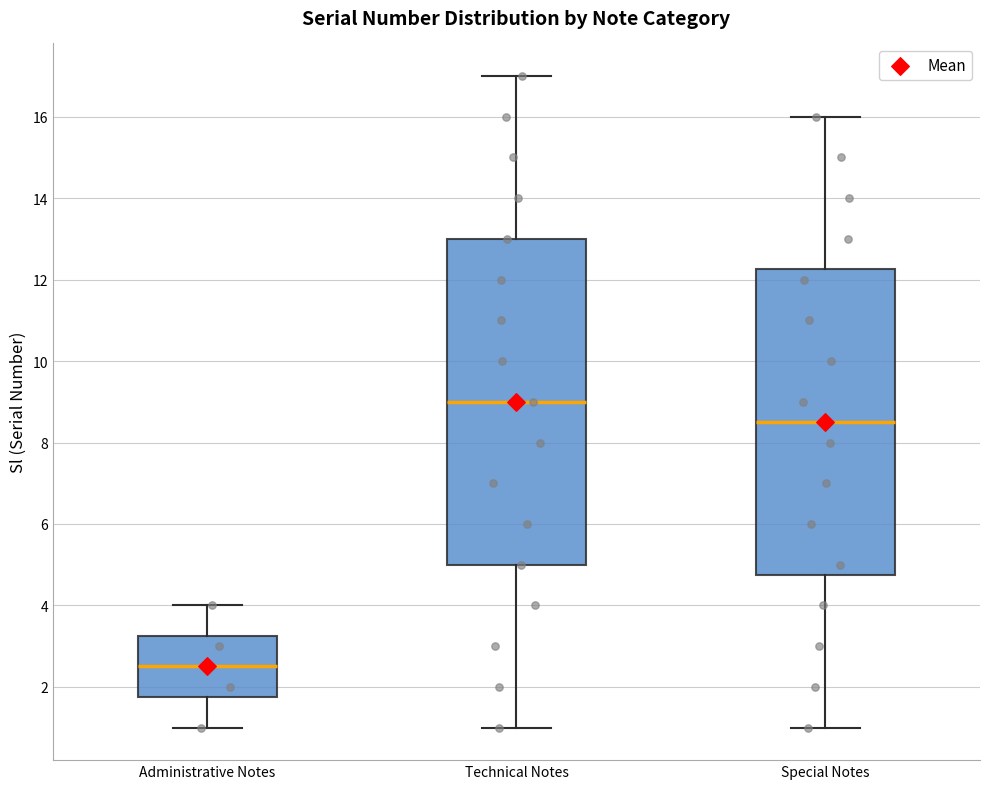

Which box is the tallest, from its lower edge to its upper edge?

Technical Notes